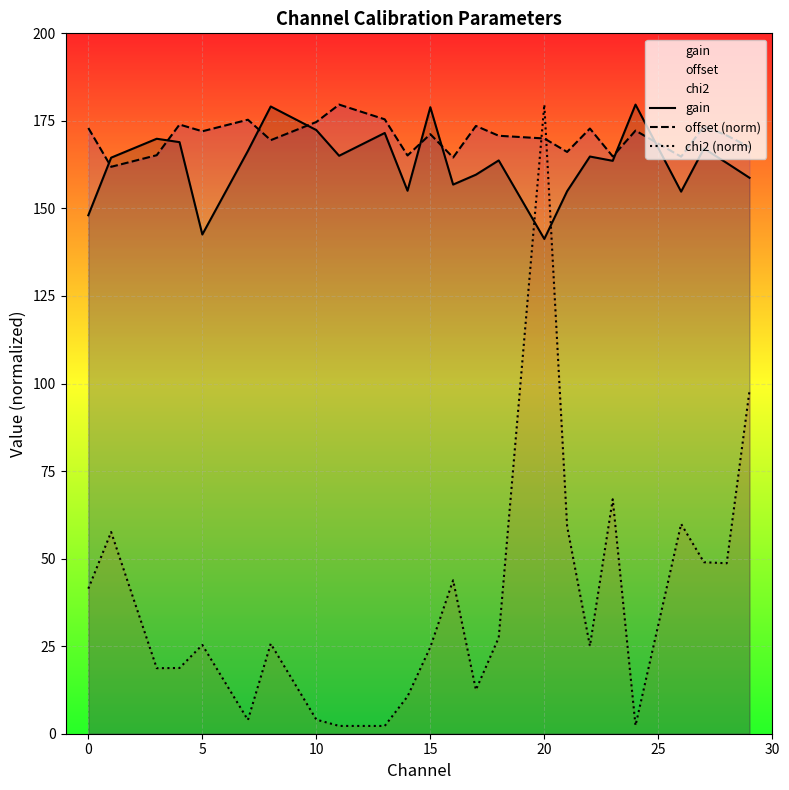

What is the lowest value of the chi2 (norm) series?

2.2